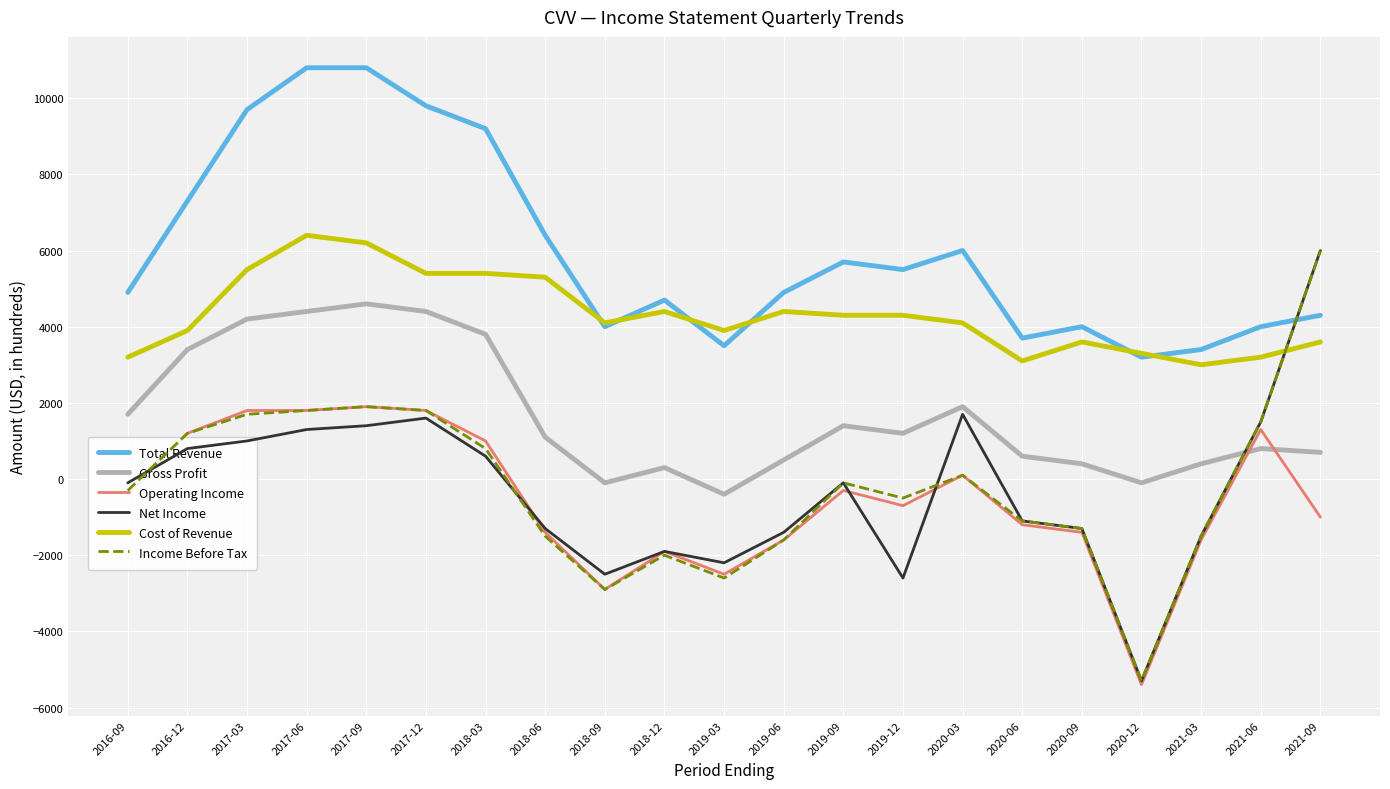

Is it true that Income Before Tax equals -1449 at 2019-03?

False